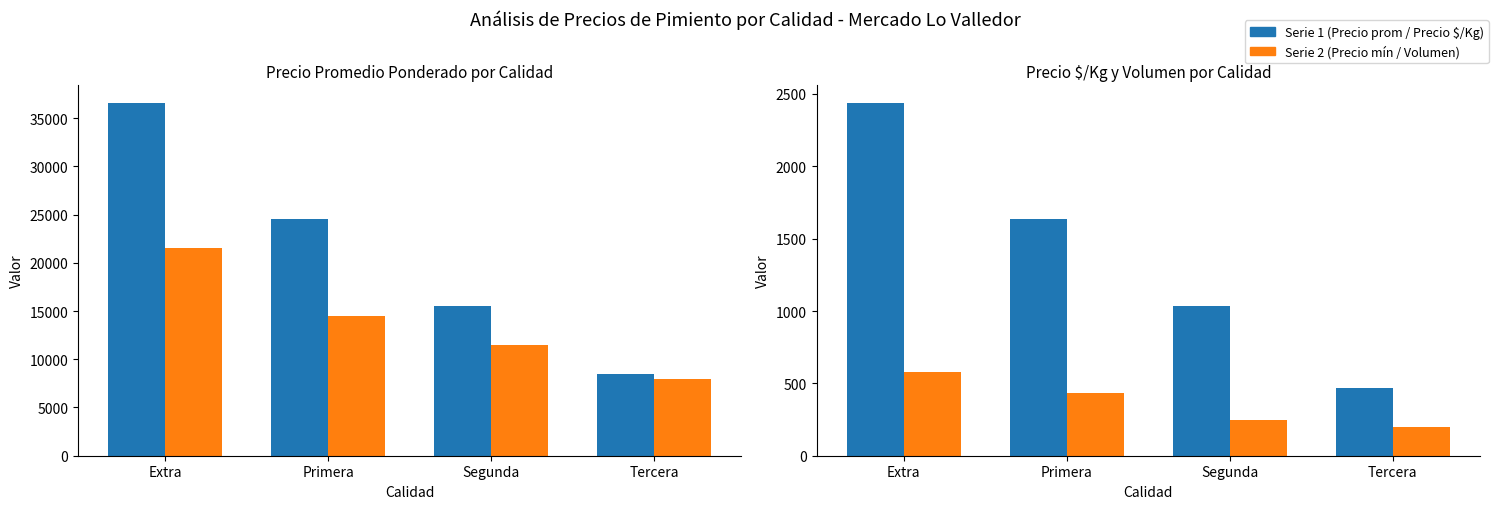

What is the minimum value for Volumen?

200